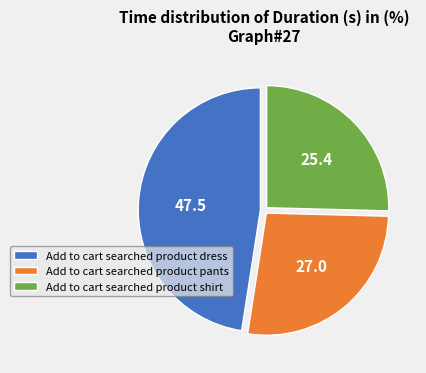

What is the largest slice in the pie chart?

Add to cart searched product dress